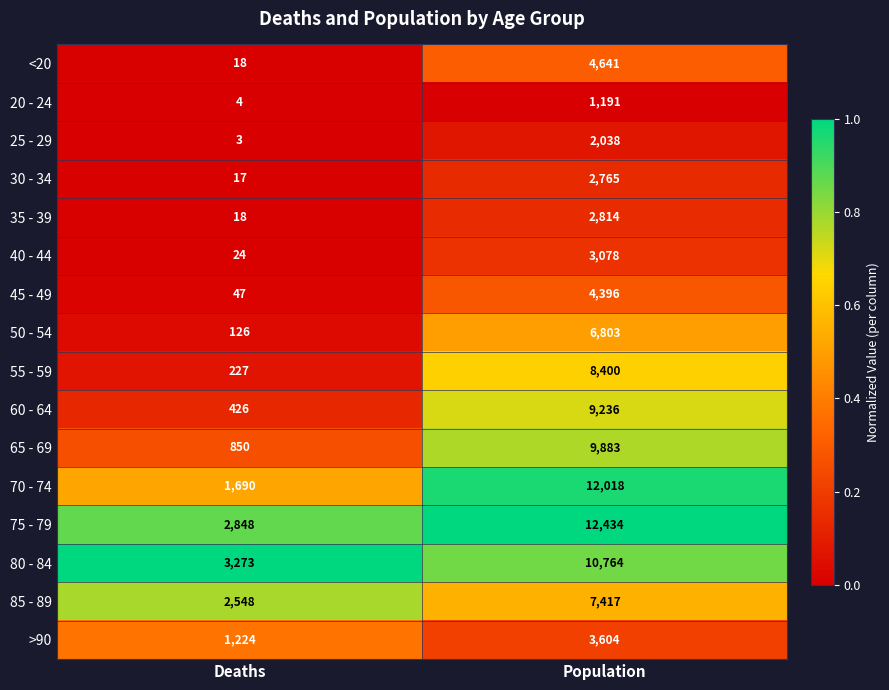

What is the maximum value shown in the chart?

12434